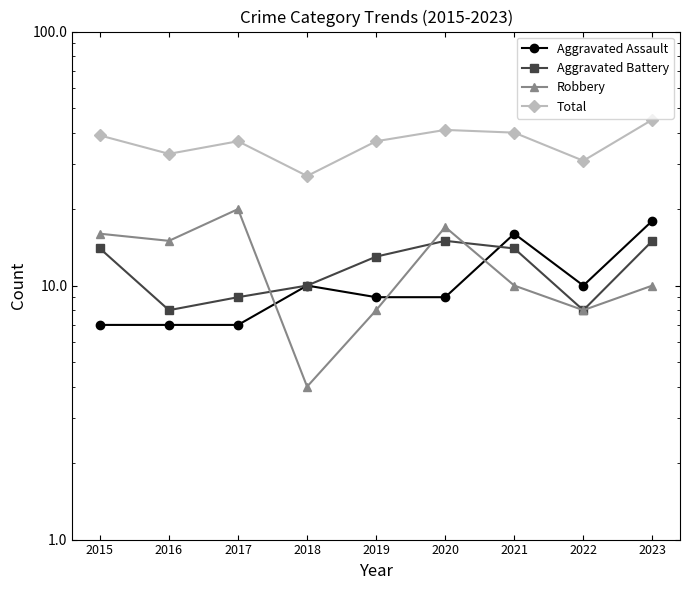

True or false: Aggravated Battery has a value of 13 at 2019.

True